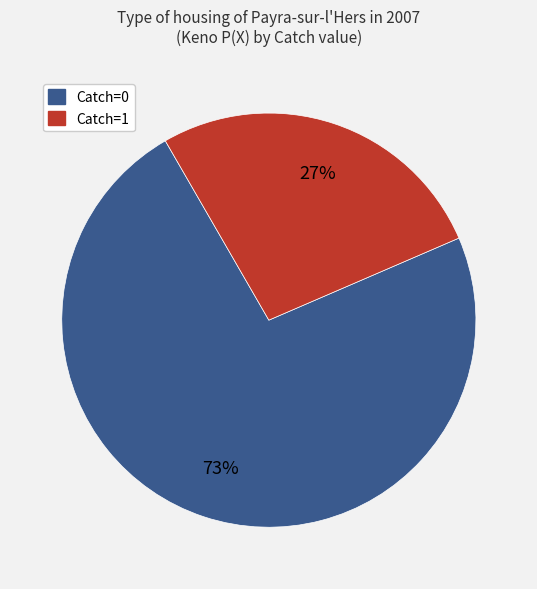

To the nearest percent, what is the difference between the largest and smallest slice percentages?

46%